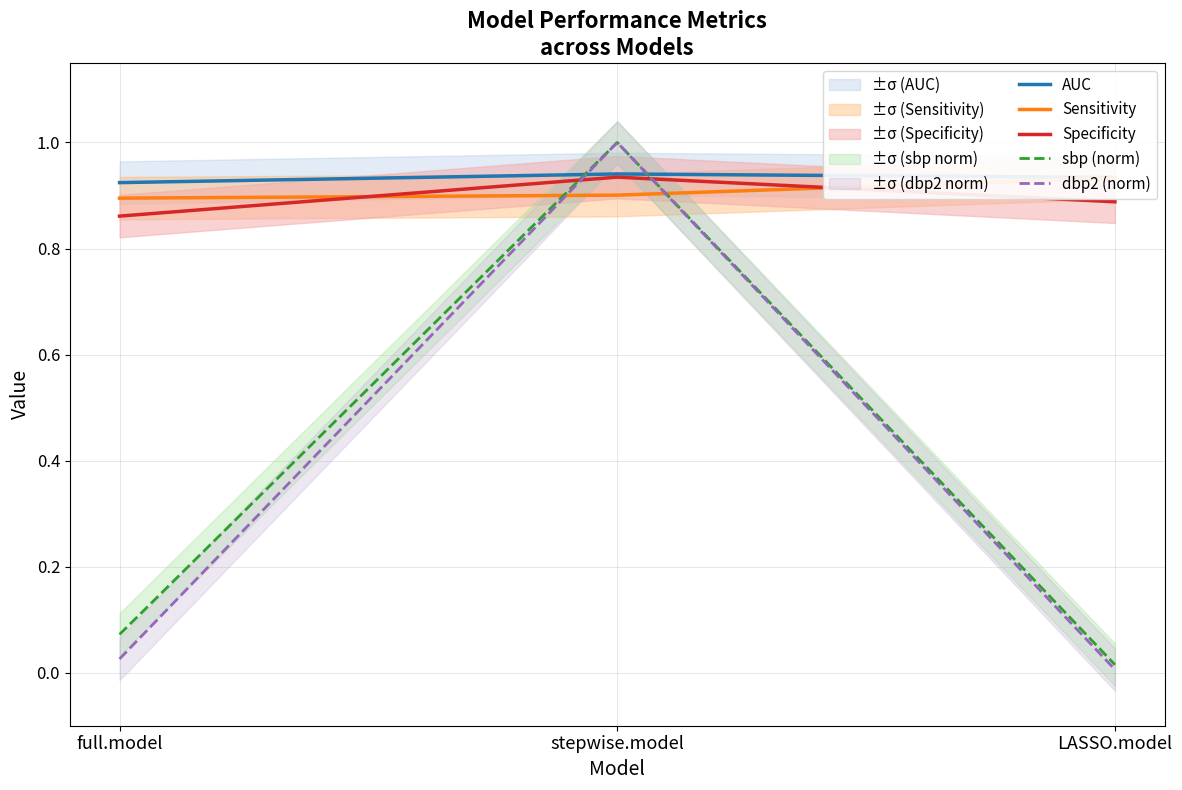

Which series has the largest total across all categories?

AUC